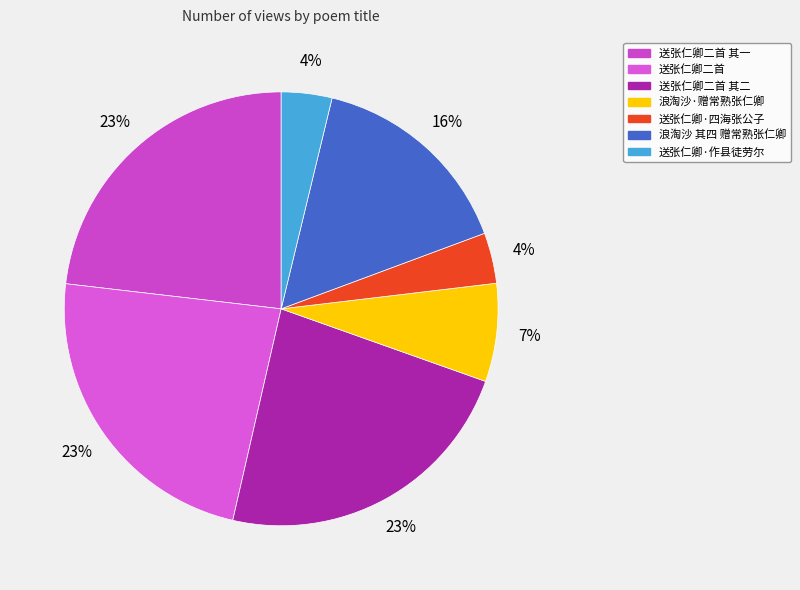

How many slices are in this pie chart?

7